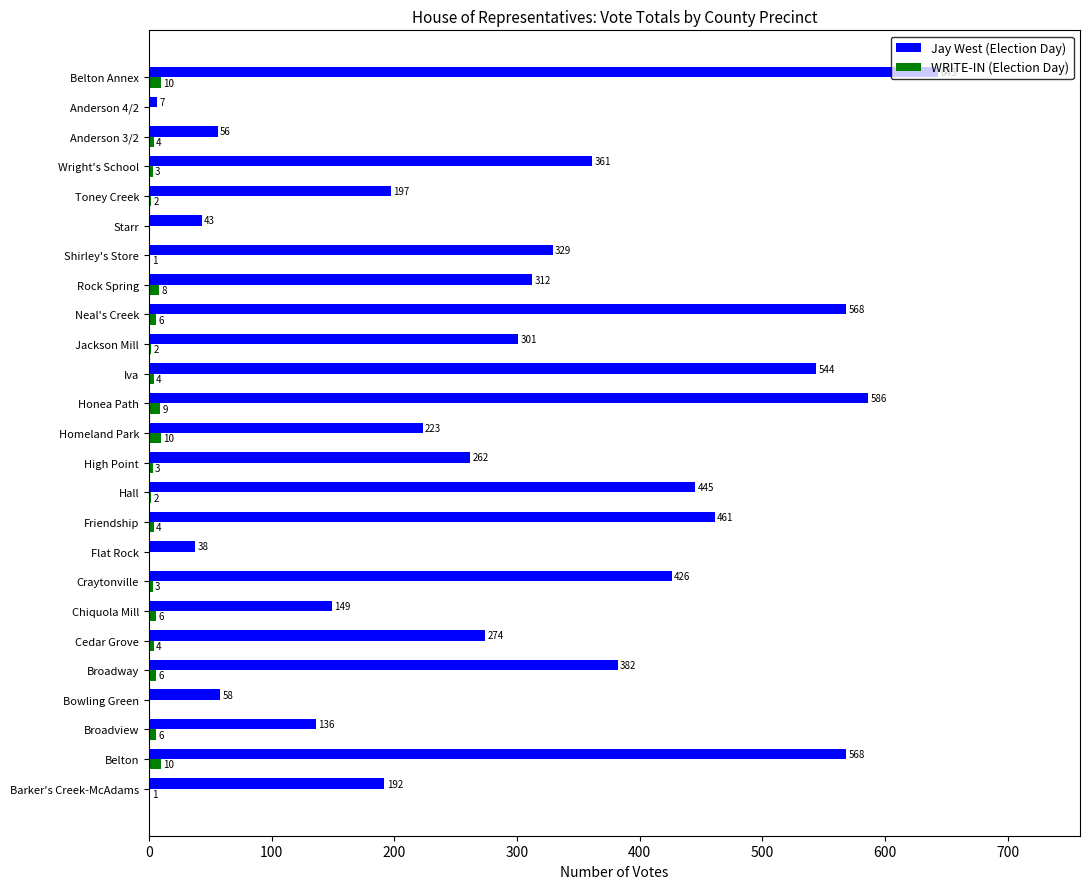

Read the Jay West (Election Day) value at Homeland Park.

223